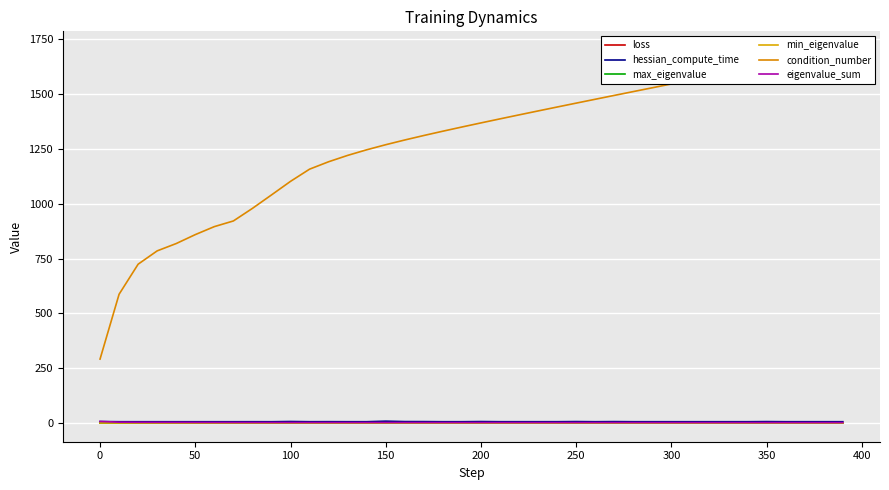

What is the minimum value for max_eigenvalue?

0.2